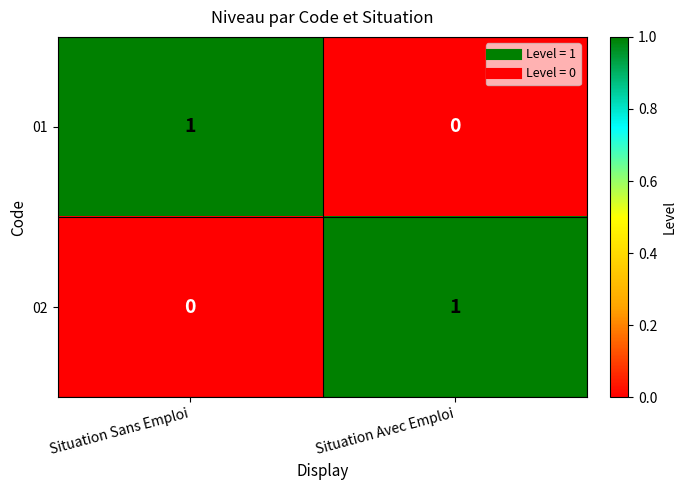

At which label is 01 closest to 0?

Situation Avec Emploi